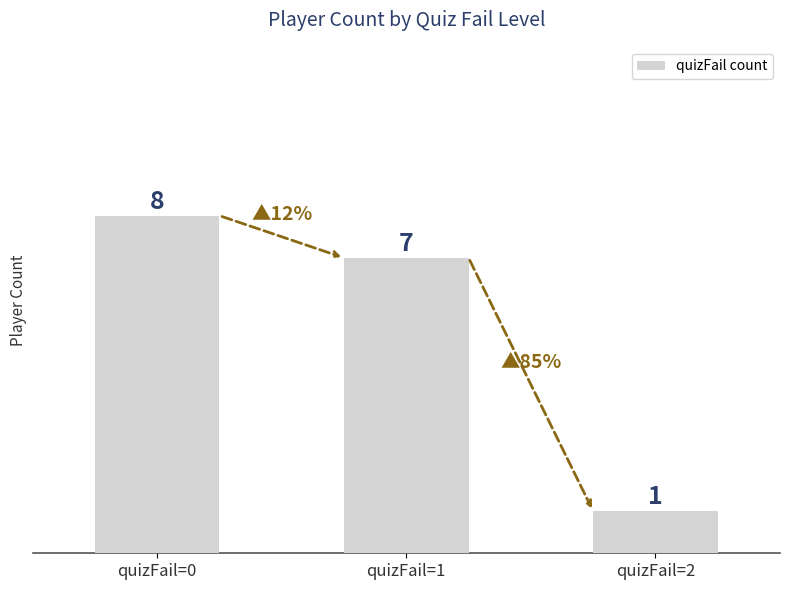

At which label does the data first exceed 7?

quizFail=0